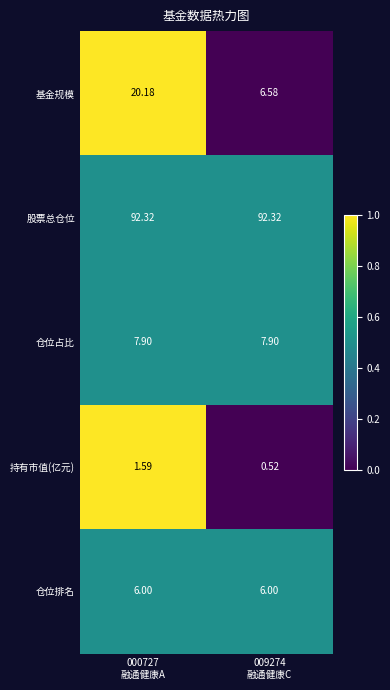

Rank the series by their maximum value, from lowest to highest.

持有市值(亿元), 仓位排名, 仓位占比, 基金规模, 股票总仓位